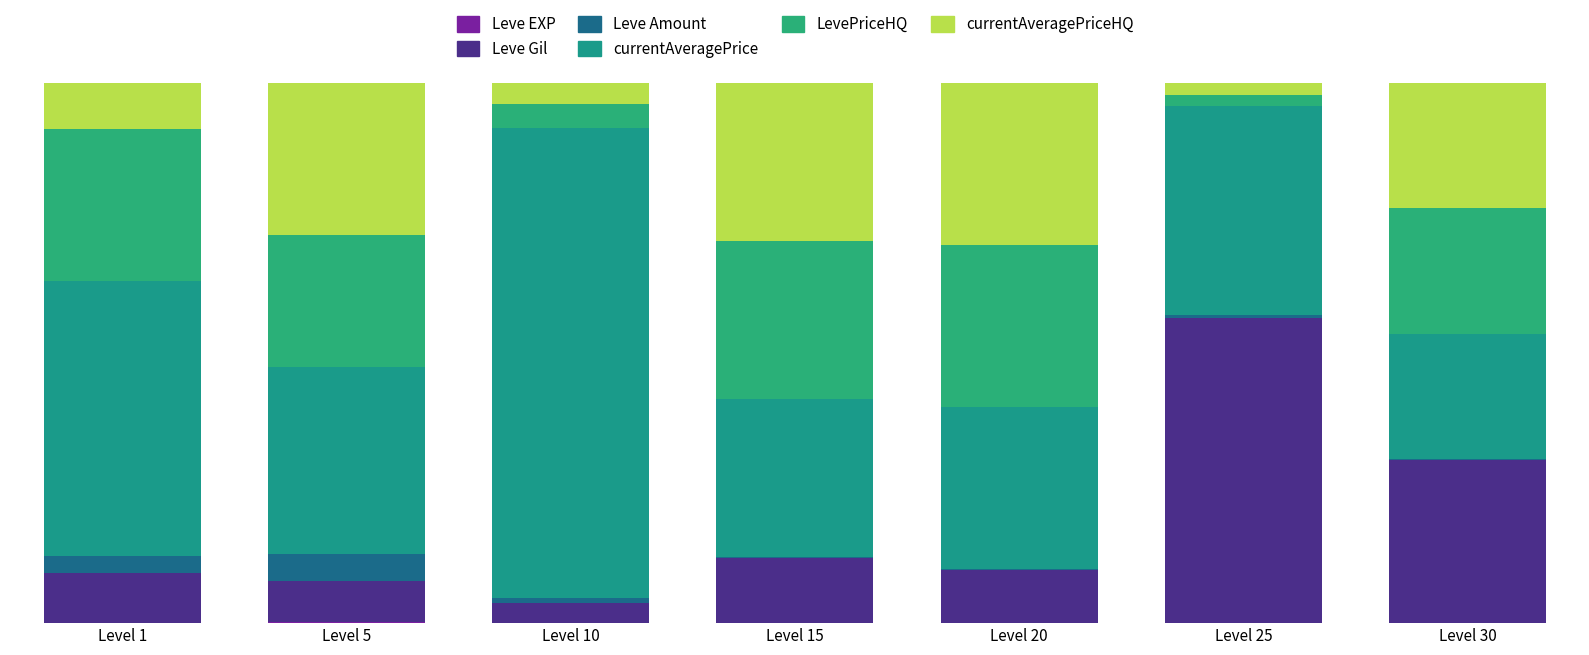

Are the bars grouped side by side (vs. stacked)?

No